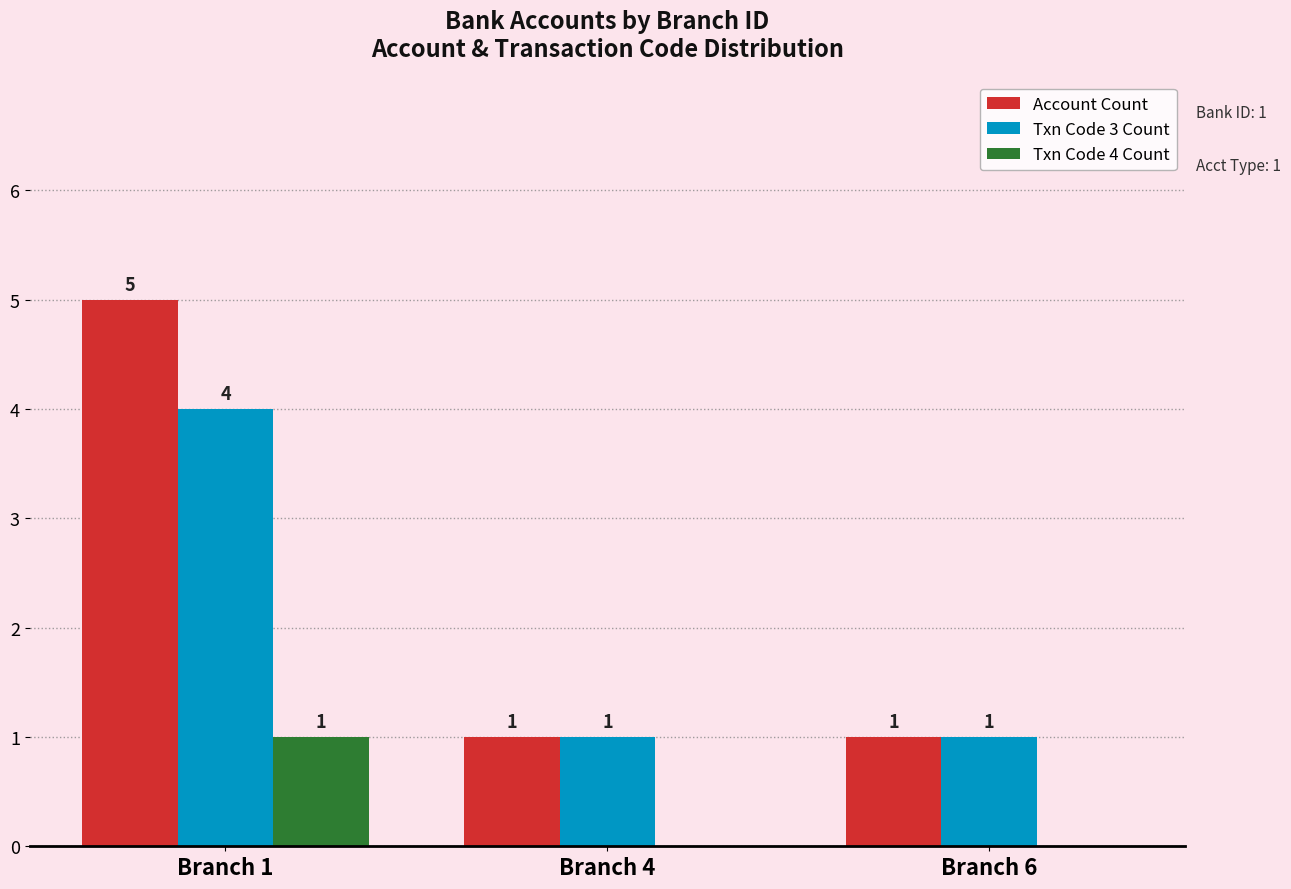

The Txn Code 4 Count series shows 1 at Branch 1. True or false?

True